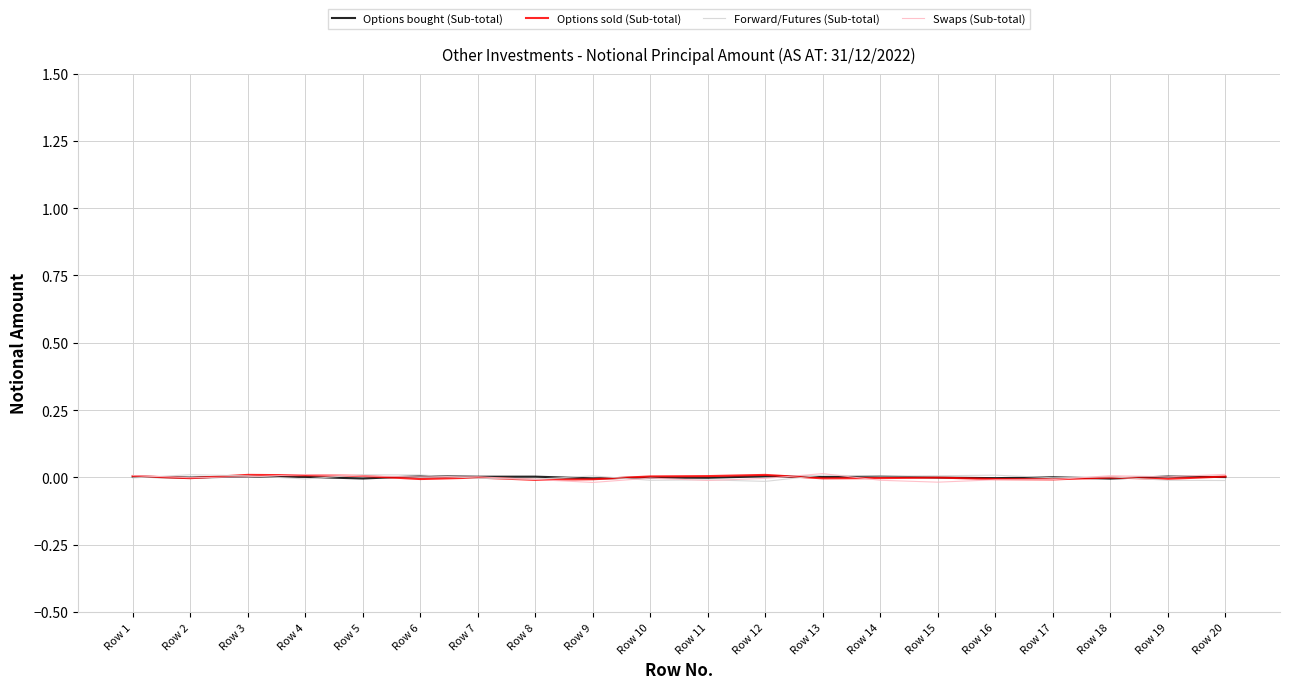

Which series has the widest spread of values?

Swaps (Sub-total)